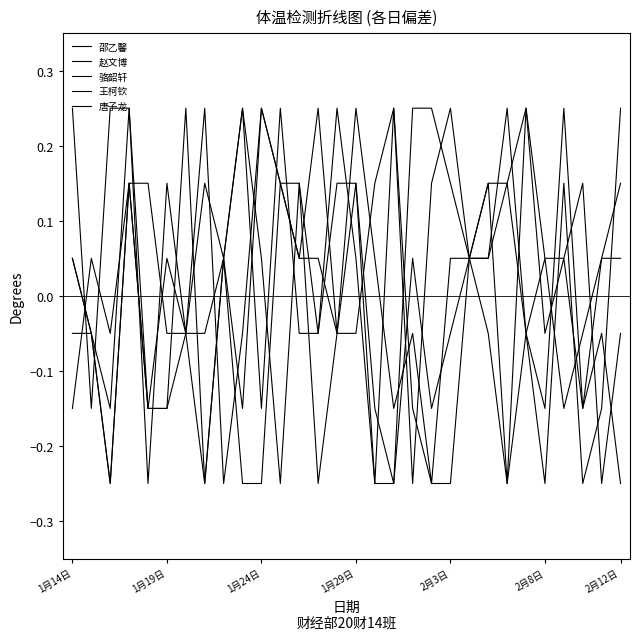

Is this an area chart (filled region under the line)?

No